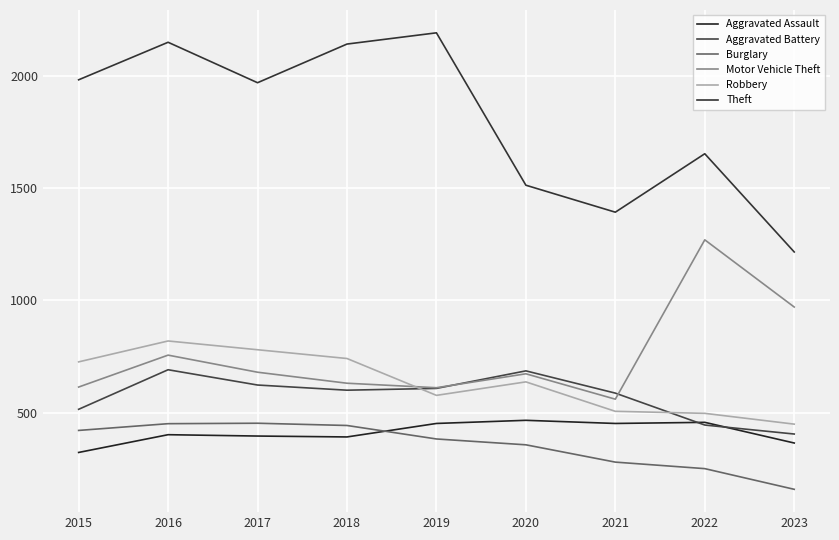

The Burglary series shows 280 at 2021. True or false?

True